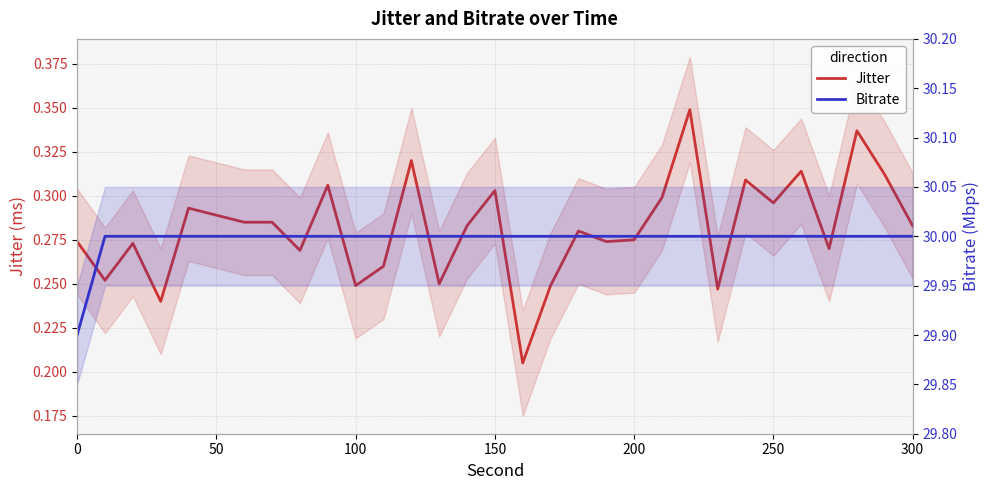

Reading left to right, list all the values displayed in this chart.

Jitter: 0.3	0.3	0.3	0.2	0.3	0.3	0.3	0.3	0.3	0.3	0.2	0.3	0.3	0.2	0.3	0.3	0.2	0.2	0.3	0.3	0.3	0.3	0.3	0.2	0.3	0.3	0.3	0.3	0.3	0.3	0.3
Bitrate: 29.9	30.0	30.0	30.0	30.0	30.0	30.0	30.0	30.0	30.0	30.0	30.0	30.0	30.0	30.0	30.0	30.0	30.0	30.0	30.0	30.0	30.0	30.0	30.0	30.0	30.0	30.0	30.0	30.0	30.0	30.0